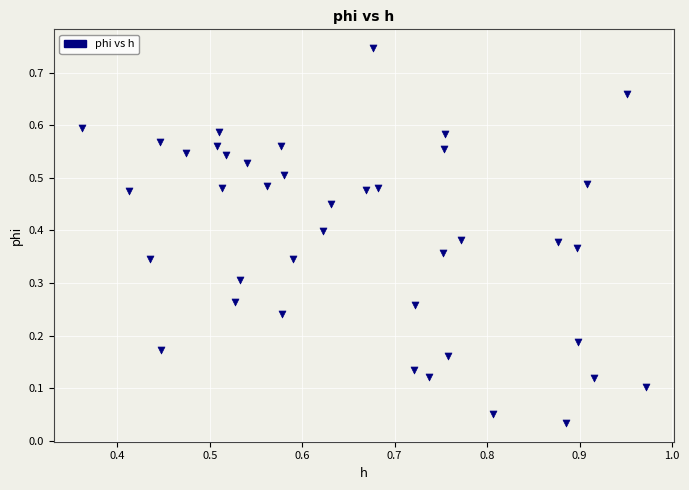

How many points are shown in the scatter plot?

40